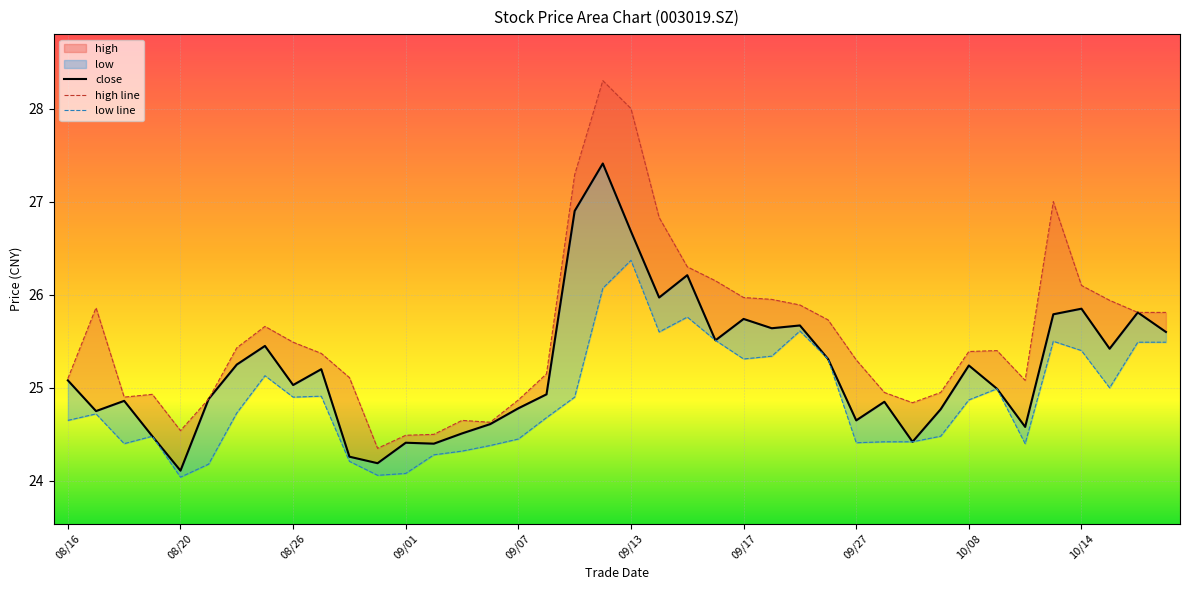

At which category does high reach its first local peak?

20210817